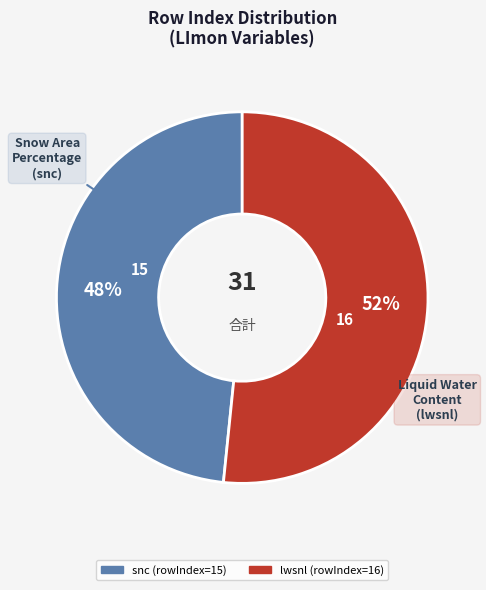

To the nearest percent, what is the average slice percentage?

50%